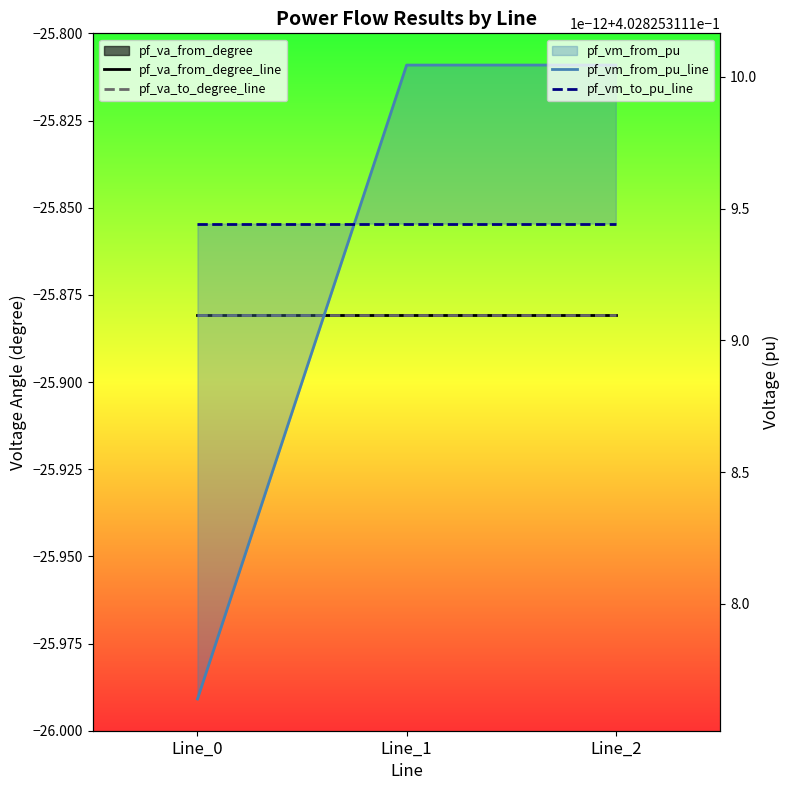

What is the value of the pf_vm_from_pu_line point at the 1st from the left?

0.4